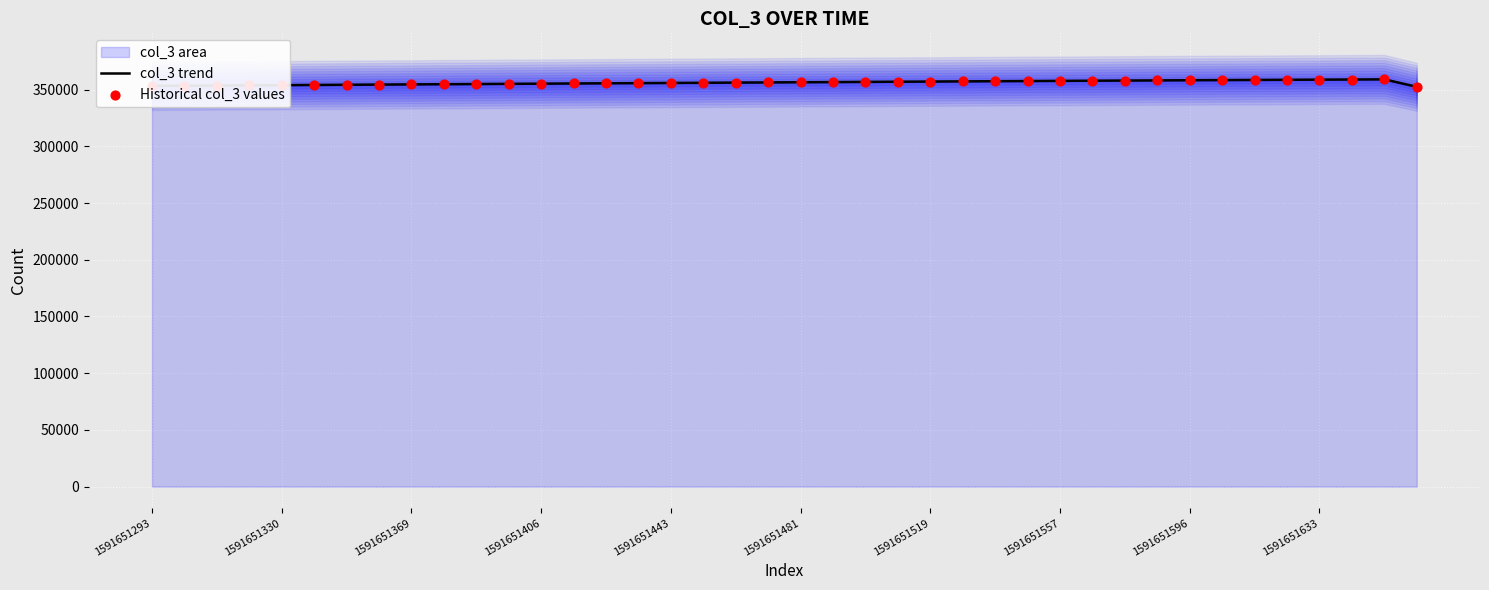

Which series reaches the maximum Y coordinate?

col_3 trend